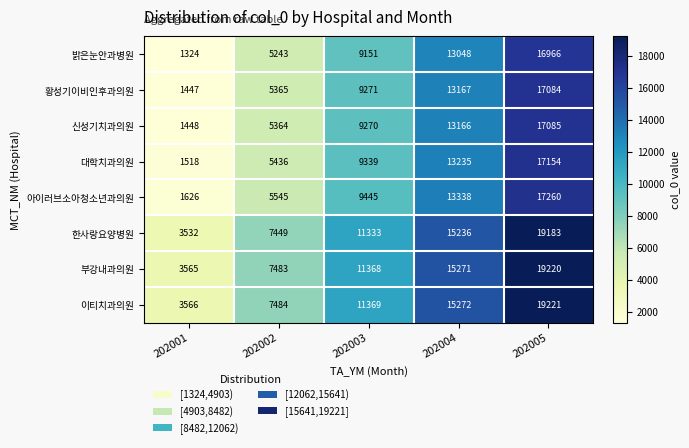

Is the value of 황성기이비인후과의원 at 202004 greater than the value of 신성기치과의원 at 202003?

Yes